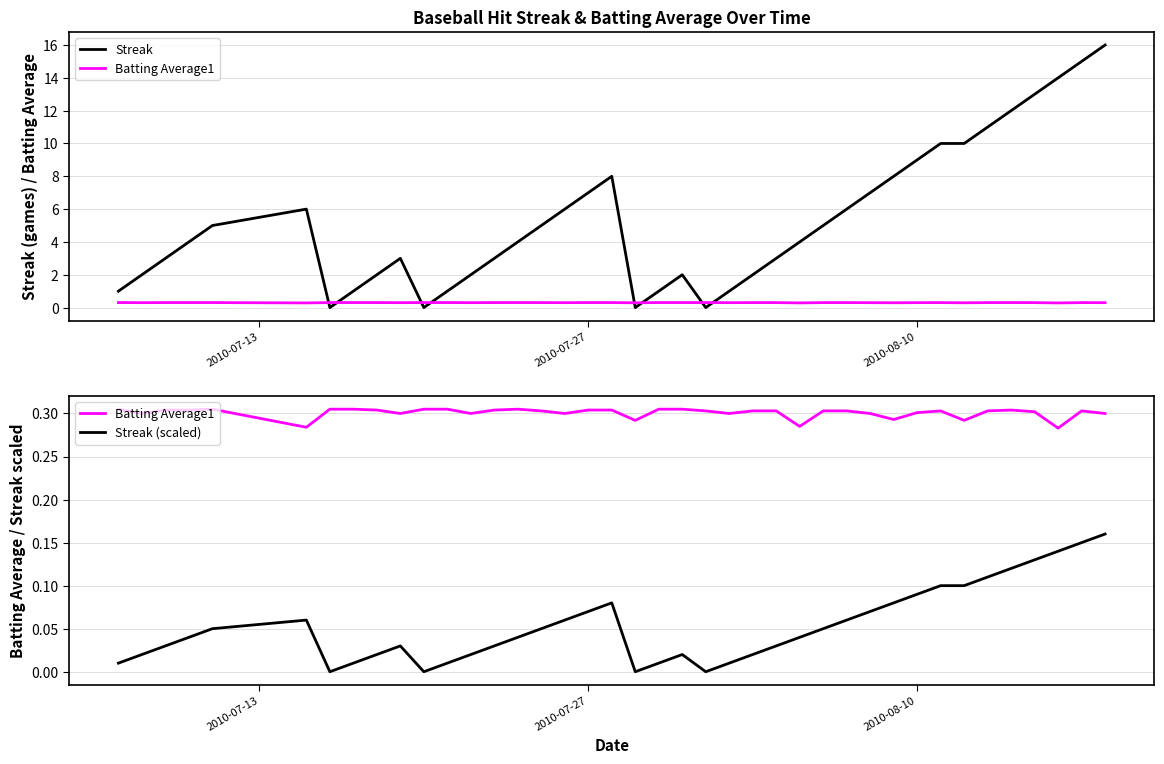

True or false: Streak (scaled) and Streak intersect in this chart.

False